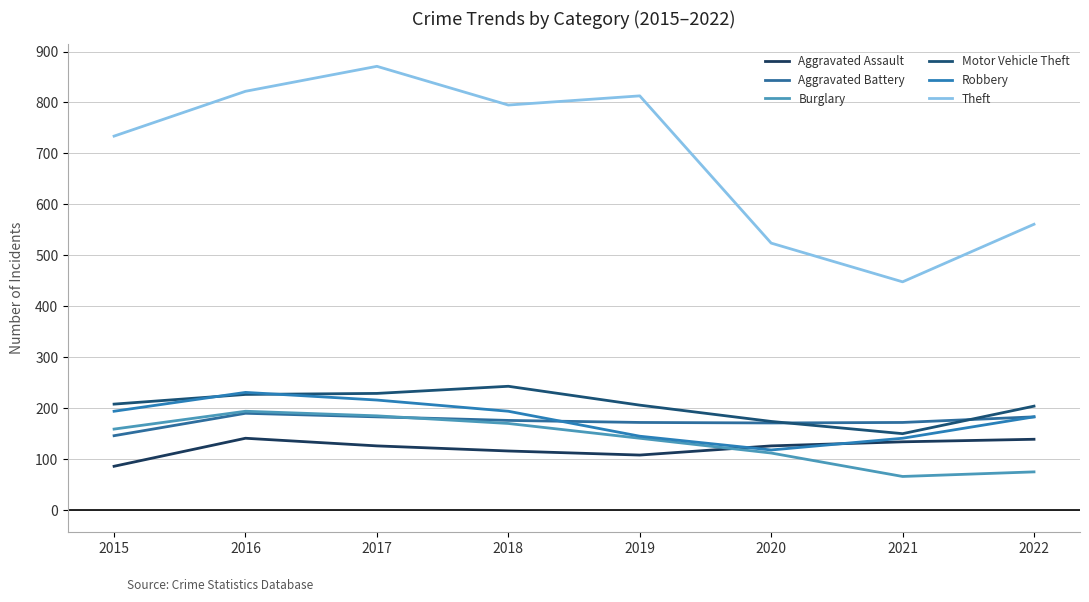

Which series has the largest total across all categories?

Theft